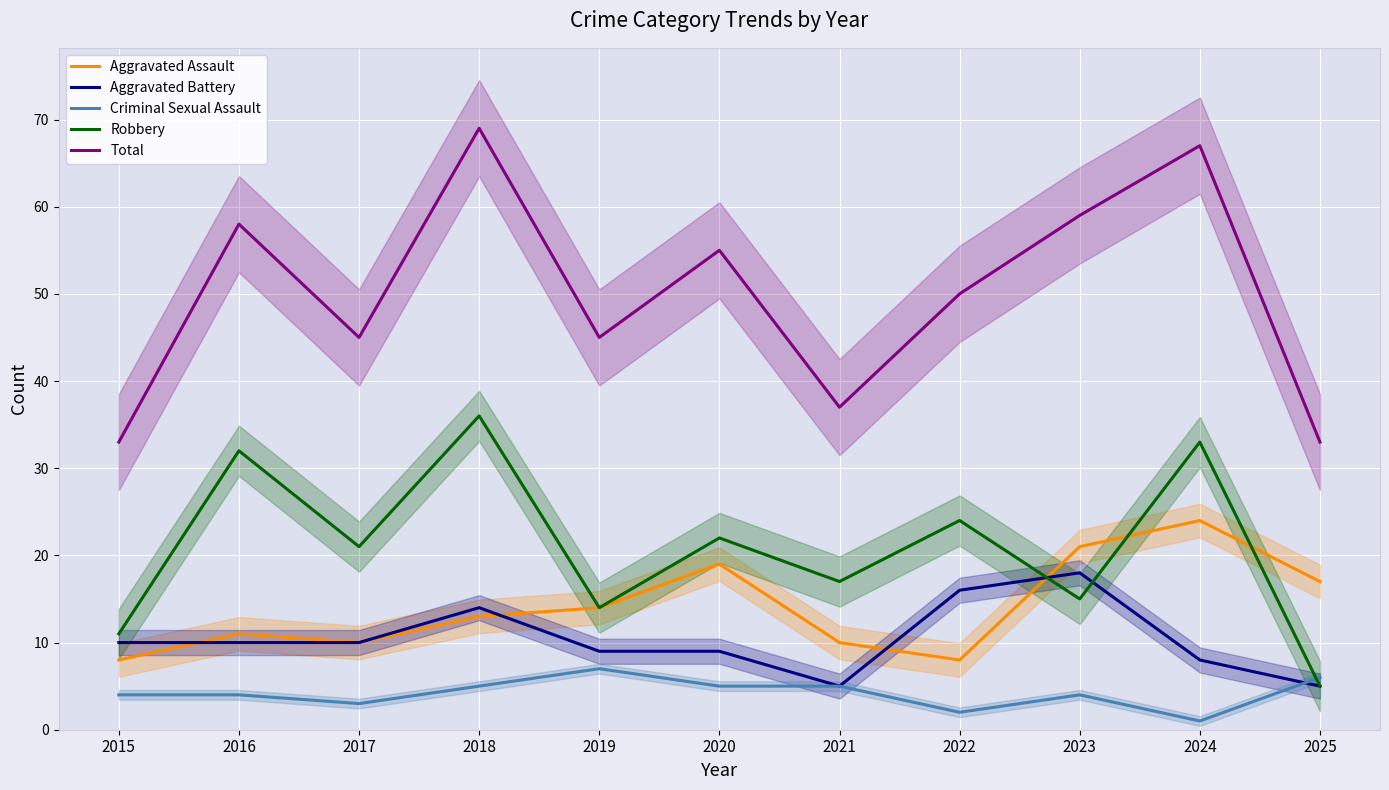

After their last crossing, which series has the higher values: Robbery or Aggravated Battery?

Robbery